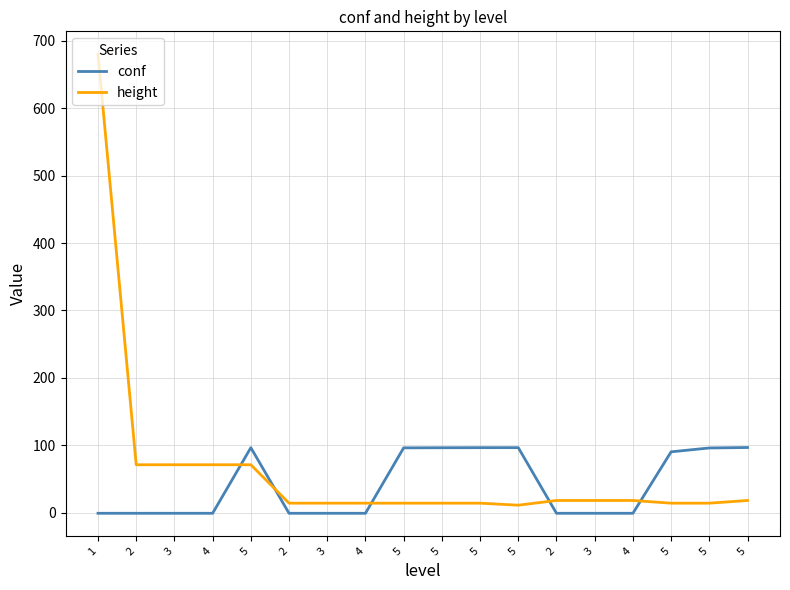

What are all the series names shown in the legend?

conf, height